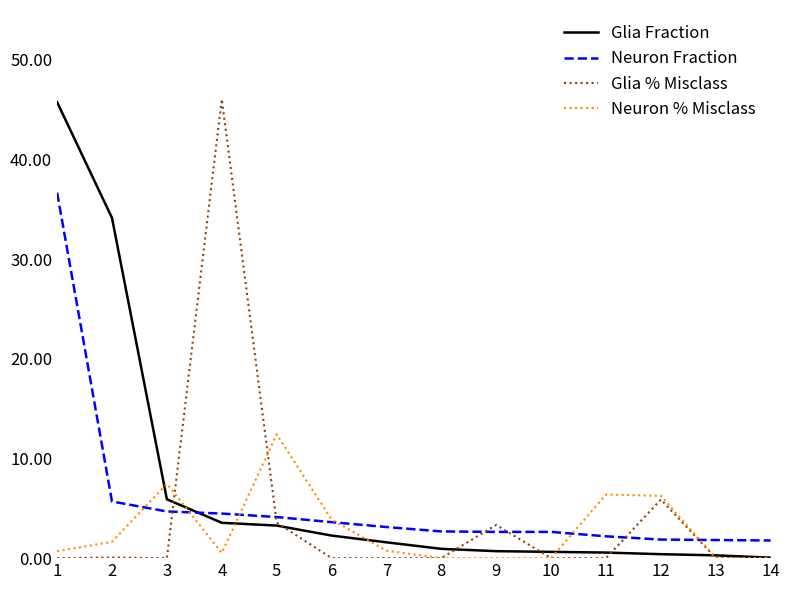

The value of Glia % Misclass at 9 is 3.3. True or false?

True